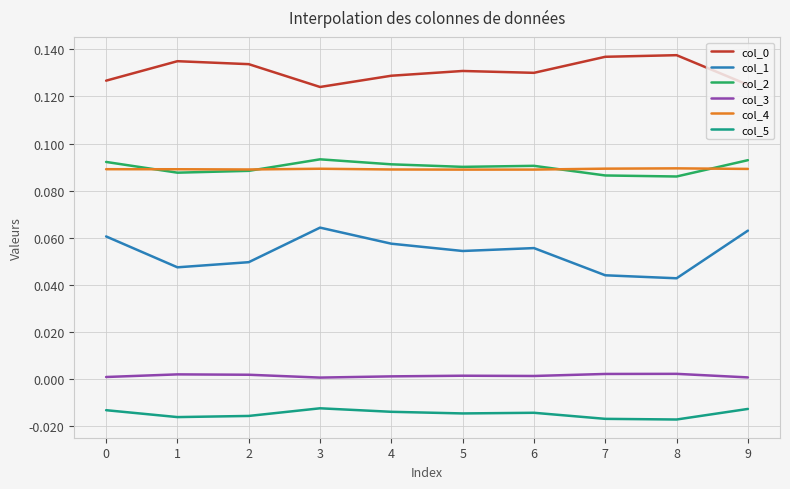

Is the value of col_3 at 3 greater than the value of col_1 at 9?

No